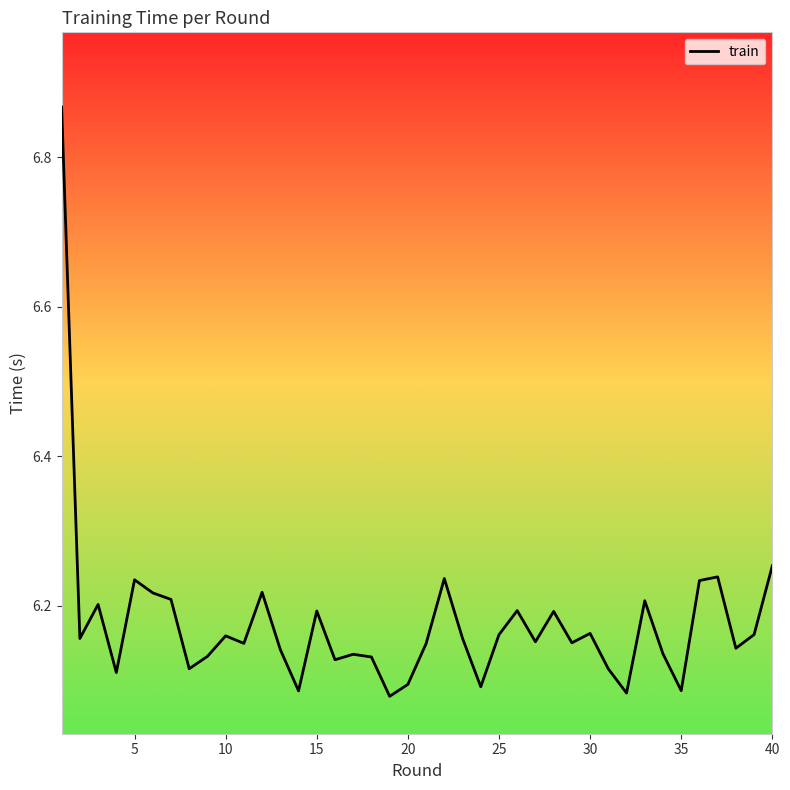

What is the difference between the maximum and minimum values?

0.8